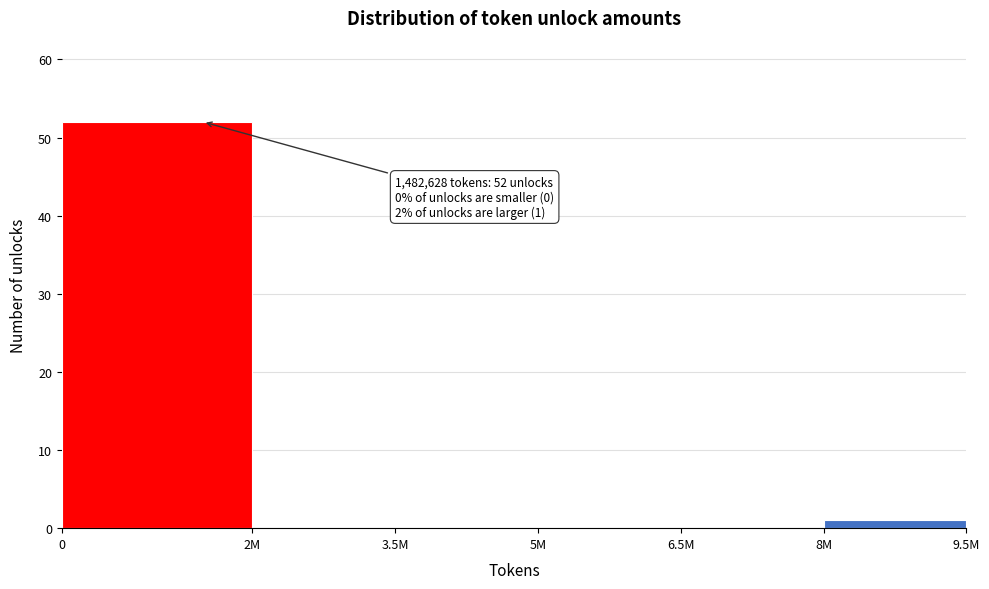

Reading left to right, what are all the values shown in this chart?

0=52	2M=0	3.5M=0	5M=0	6.5M=0	8M=1